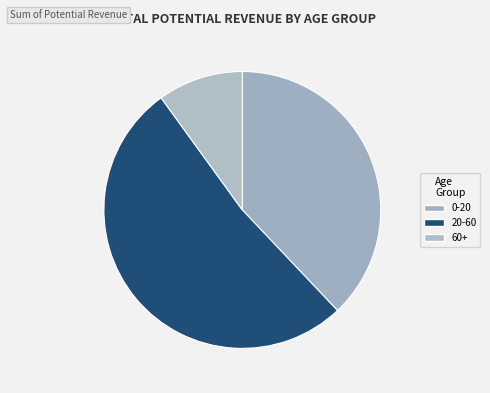

What is the change in value from 0-20 to 20-60?

+391157